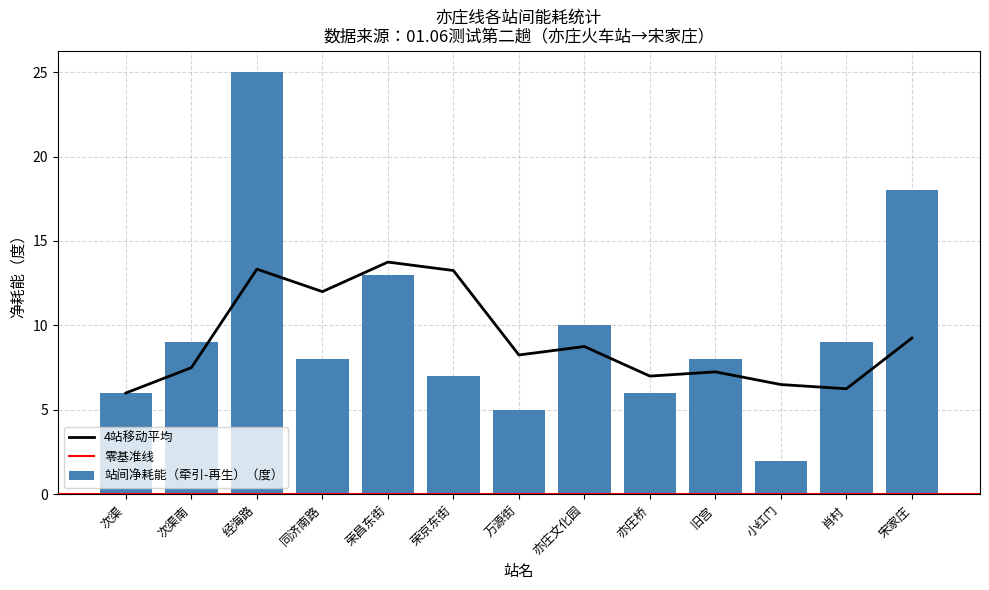

Which series has the largest total across all categories?

站间牵引能耗（度）